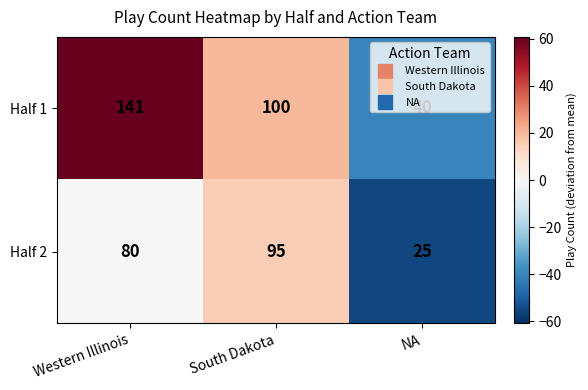

How many data points in Half 1 are less than 100?

1